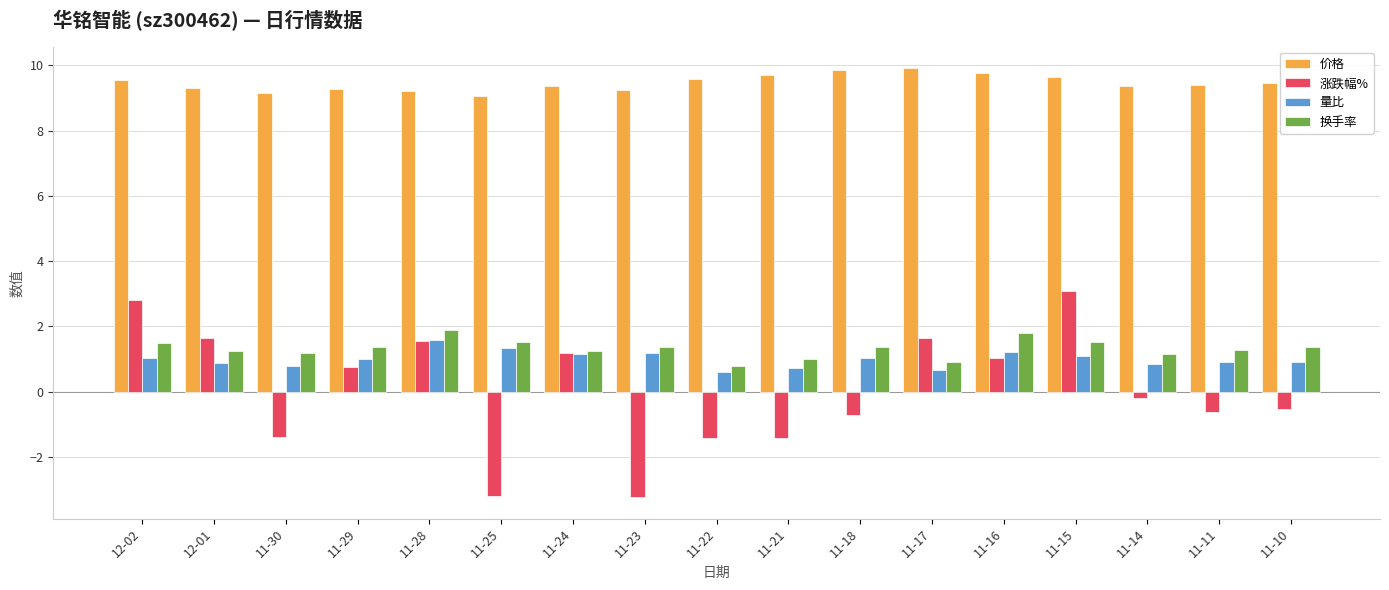

How many categories are shown in the chart?

17